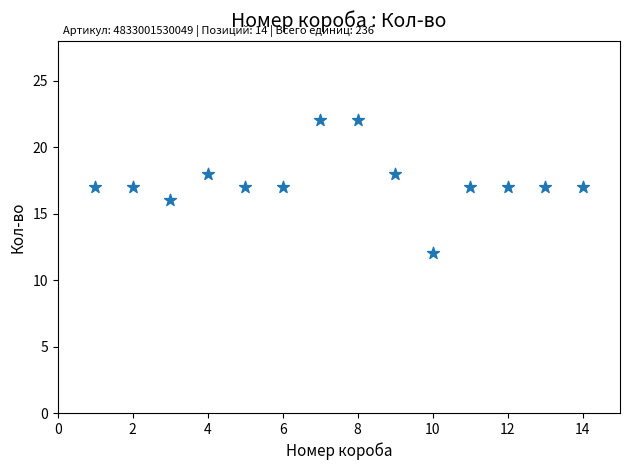

What is the range of X values (max minus min)?

13